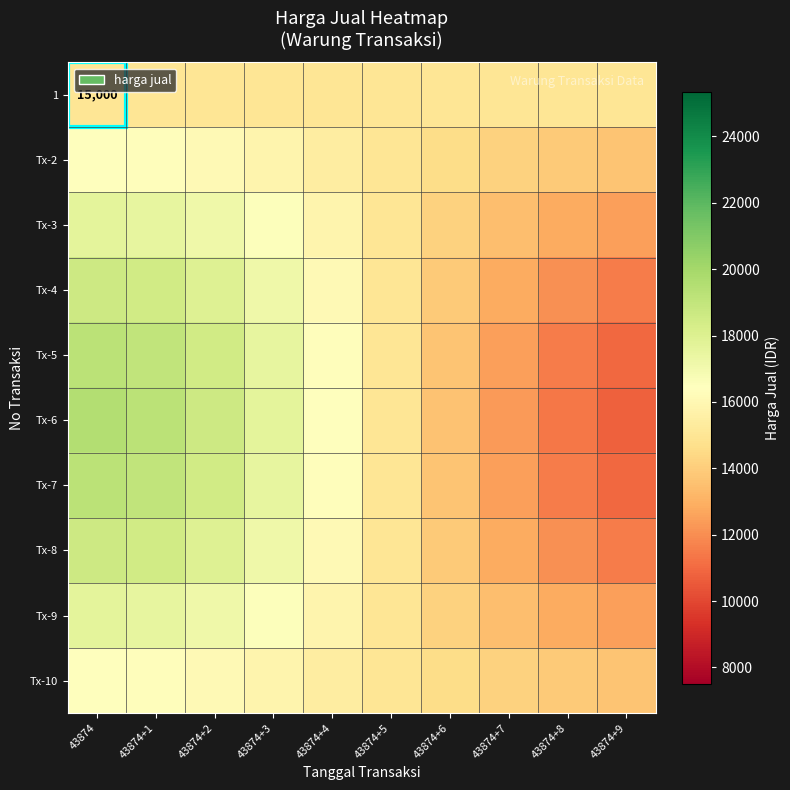

What is the total value across all series at 43874+3?

166700.1